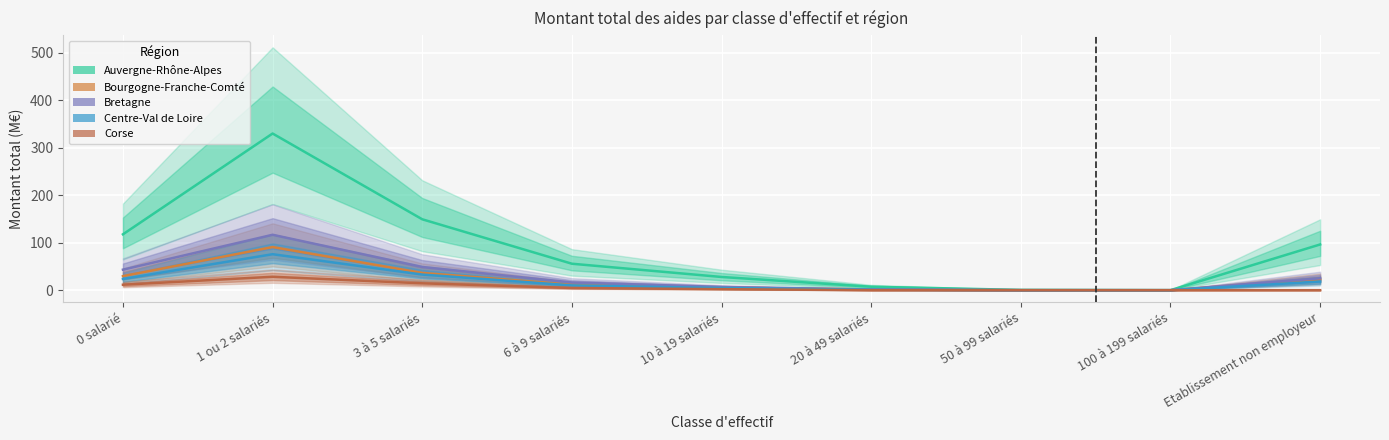

Is the value of Bourgogne-Franche-Comté at Etablissement non employeur greater than the value of Corse at 50 à 99 salariés?

Yes